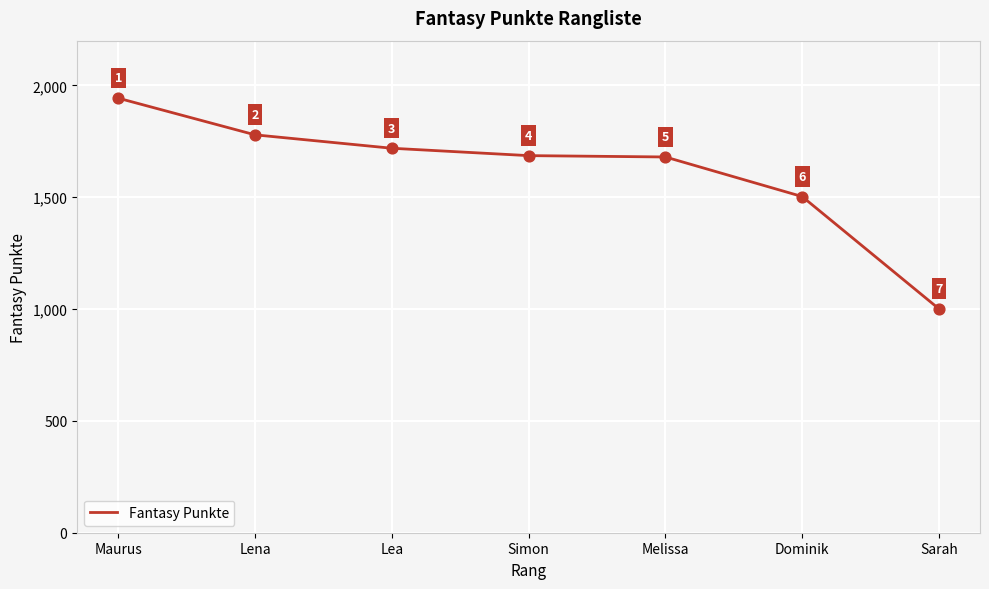

What is the change in value from Simon to Dominik?

-183